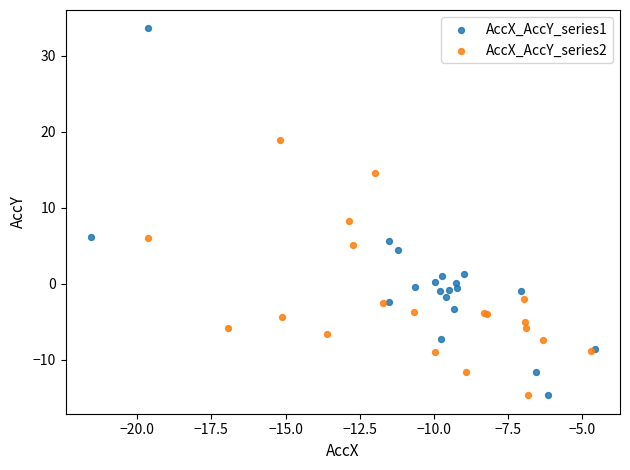

Which series has the largest Y range (max minus min)?

AccX_AccY_series1